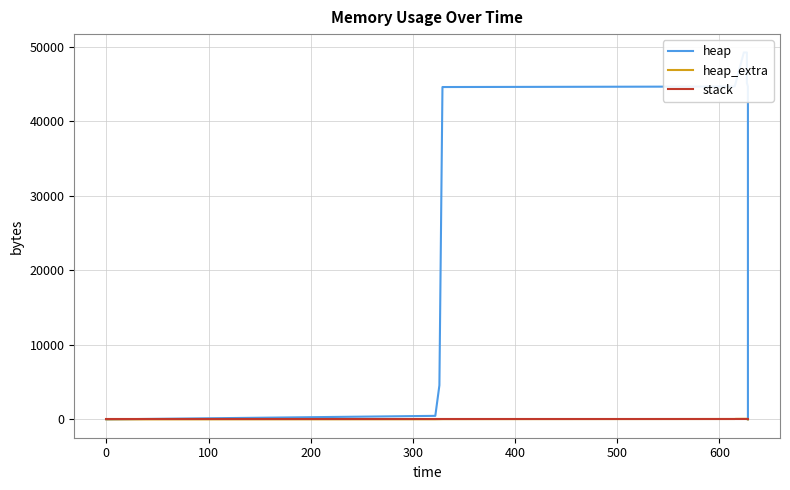

Which series has the widest spread of values?

heap